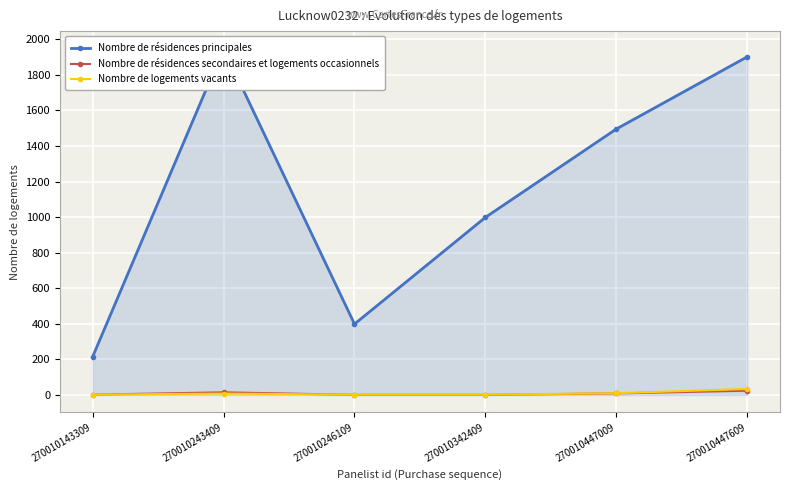

The value of Nombre de résidences principales at 270010447609 is 843. True or false?

False